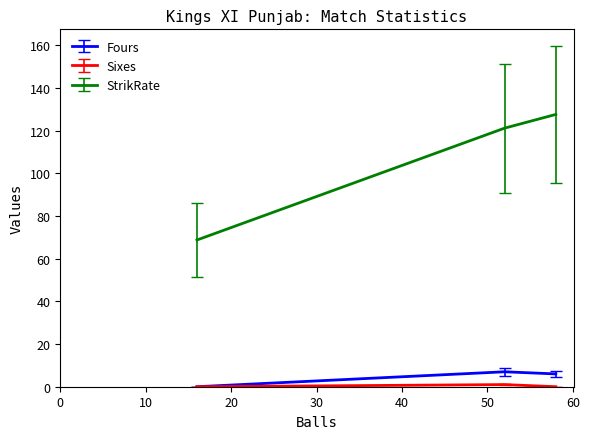

Which series has the largest total across all categories?

StrikRate